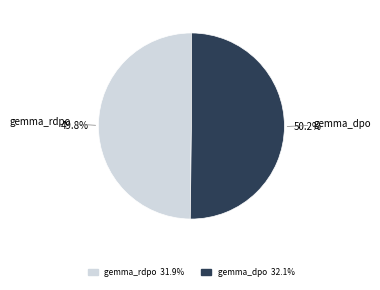

Does any single category account for the majority?

Yes